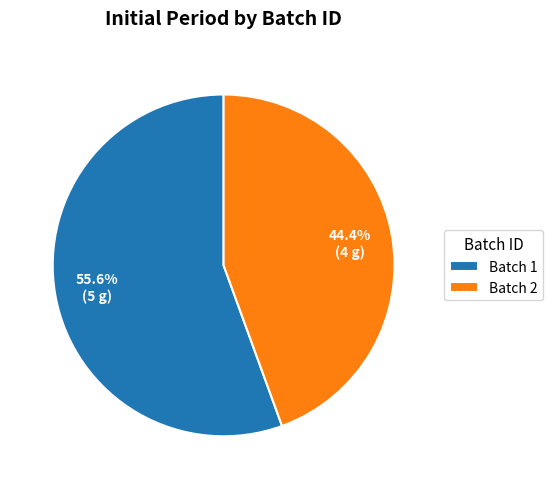

What is the smallest slice in the pie chart?

Batch 2